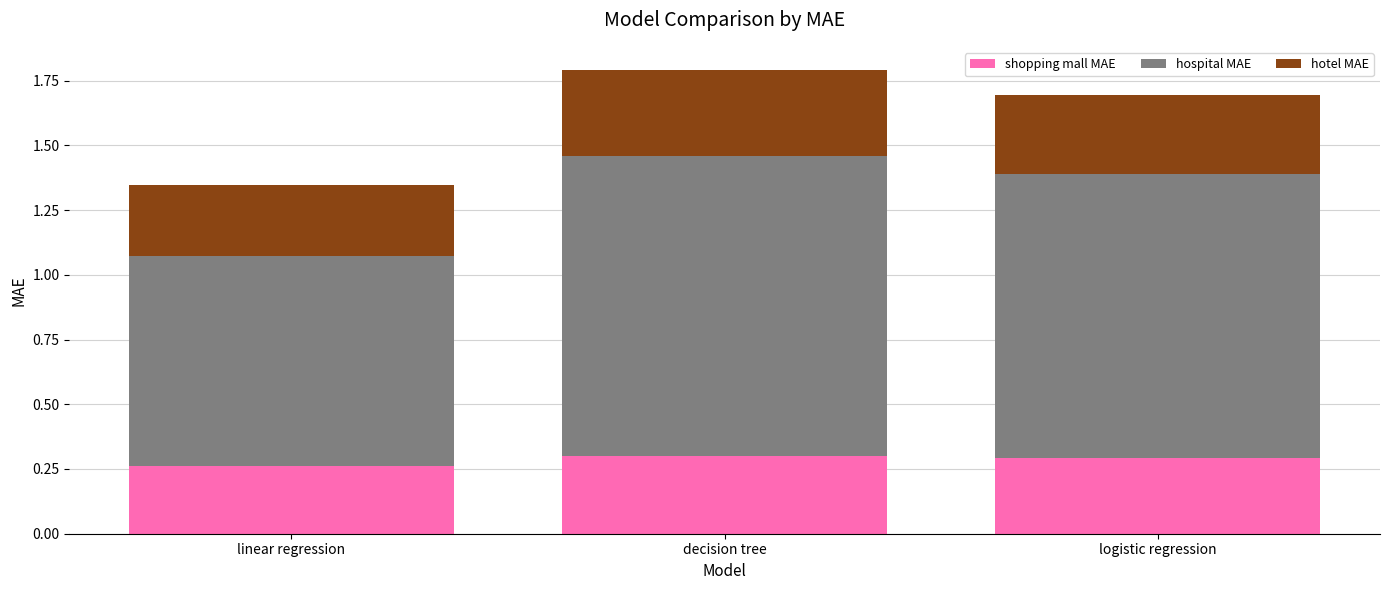

What is the total value across all series at linear regression?

1.3